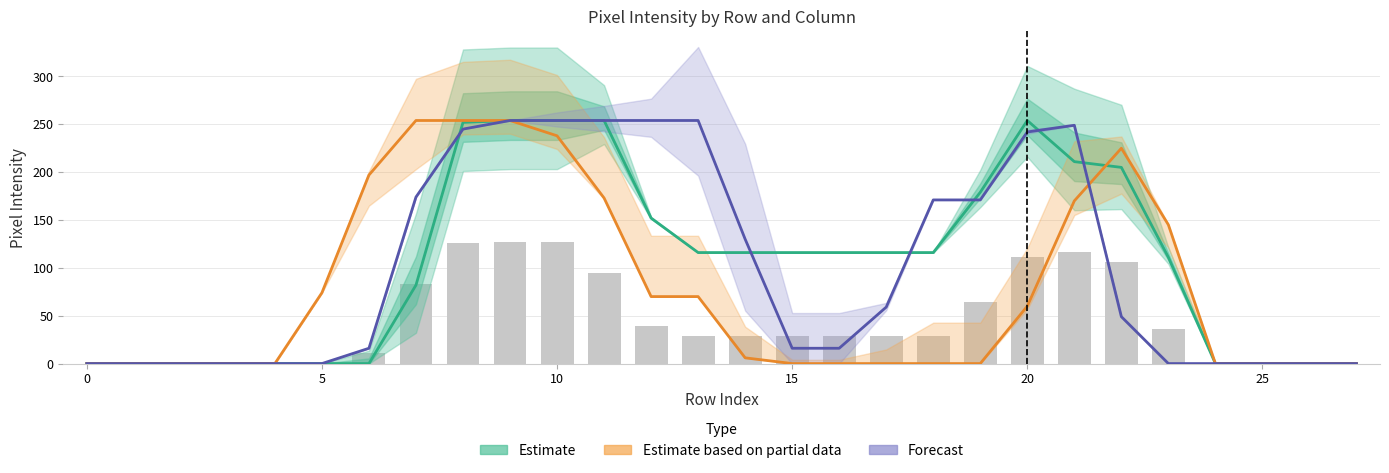

At which label does Estimate reach its peak?

9